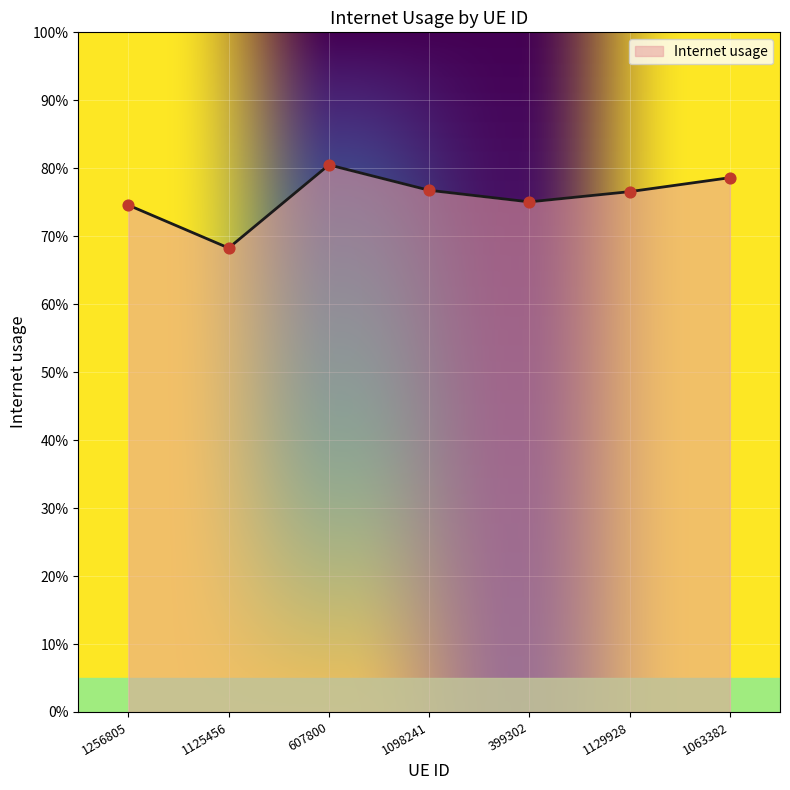

What is the change in value from 1125456 to 1063382?

+0.1